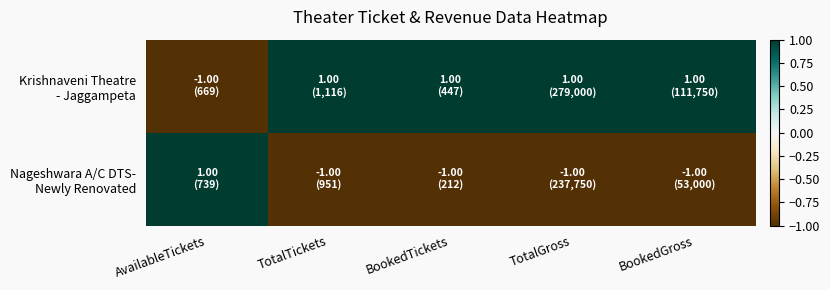

What is the minimum value shown in the chart?

-1